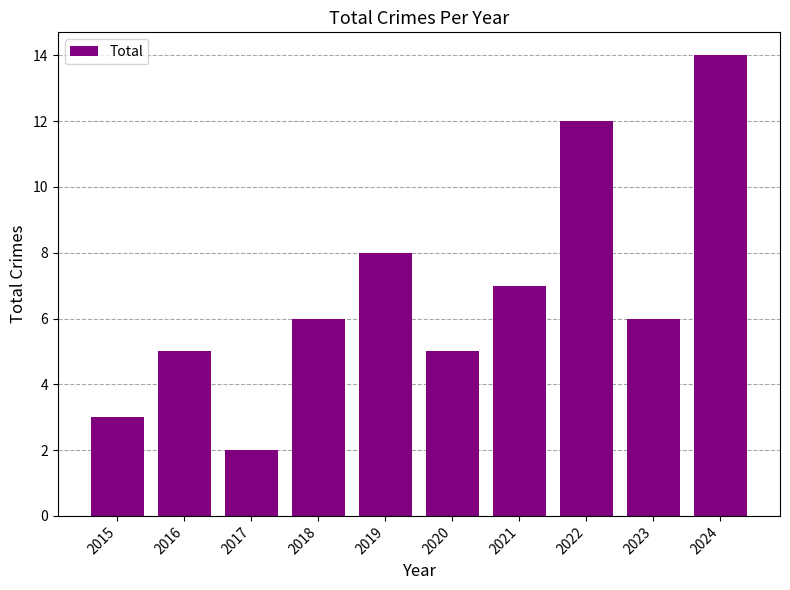

Count the number of data series in this chart.

1